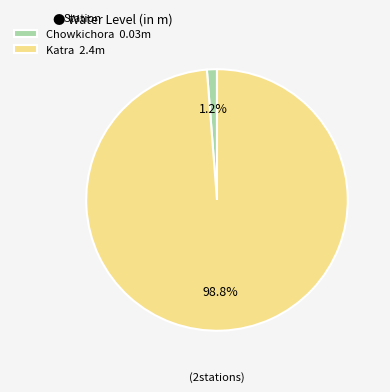

Which has a higher value, Katra or Chowkichora?

Katra